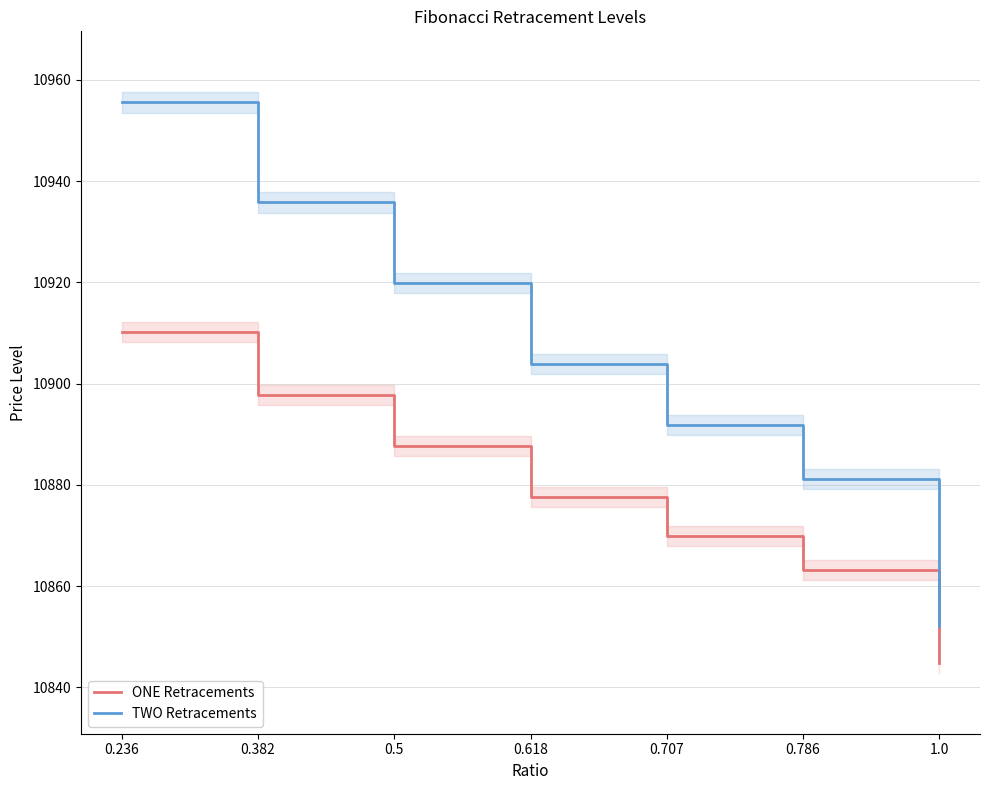

How many categories are shown in the chart?

7